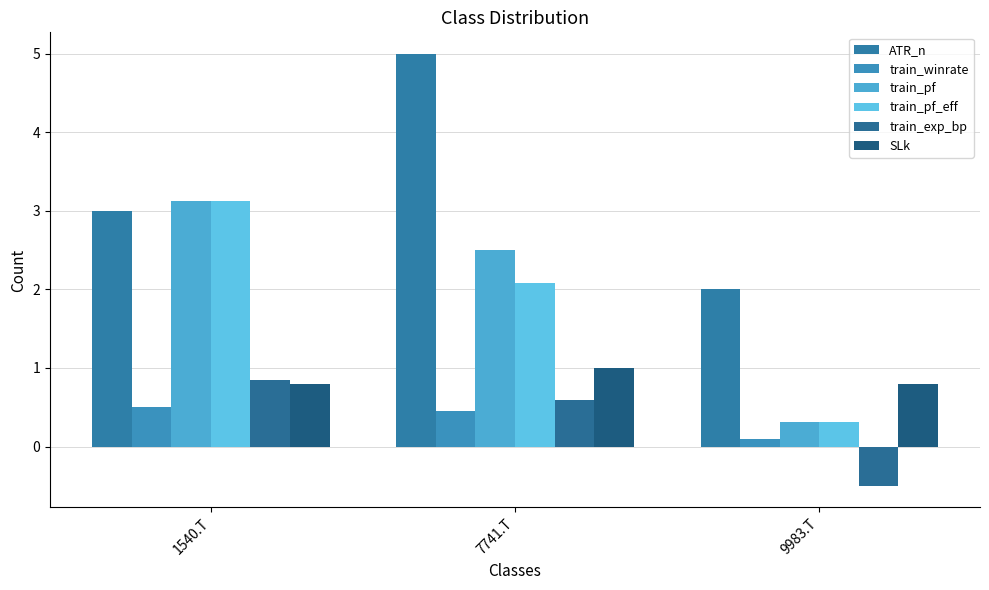

Is the value of train_pf at 9983.T greater than the value of ATR_n at 9983.T?

No